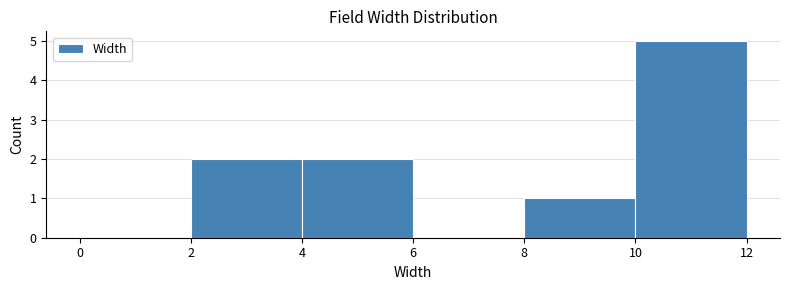

Reading left to right, transcribe this chart: for each bar, give the range it covers on the x-axis and its height. The values are not printed on the chart, so give them approximately, as read against the axis.

0 to 2: 0
2 to 4: 2
4 to 6: 2
6 to 8: 0
8 to 10: 1
10 to 12: 5